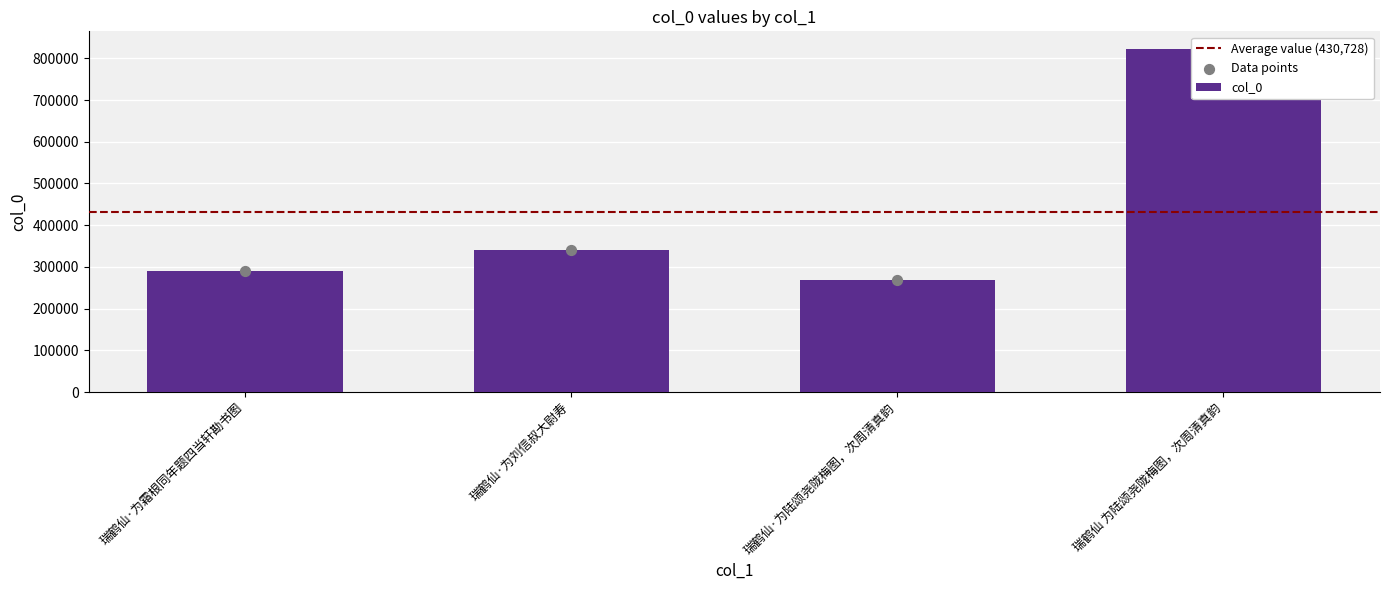

What is the change in value from 瑞鹤仙·为霜根同年题四当轩勘书图 to 瑞鹤仙·为刘信叔大尉寿?

+50174